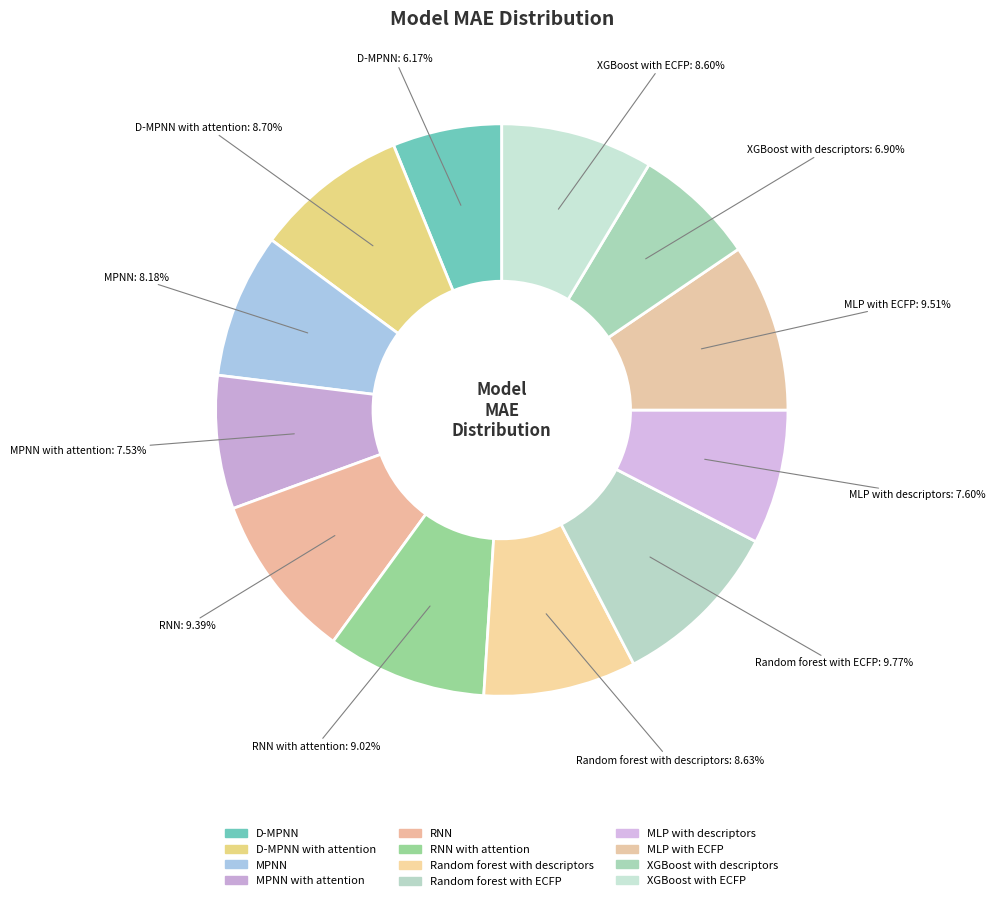

To the nearest percent, what is the average slice percentage?

8%